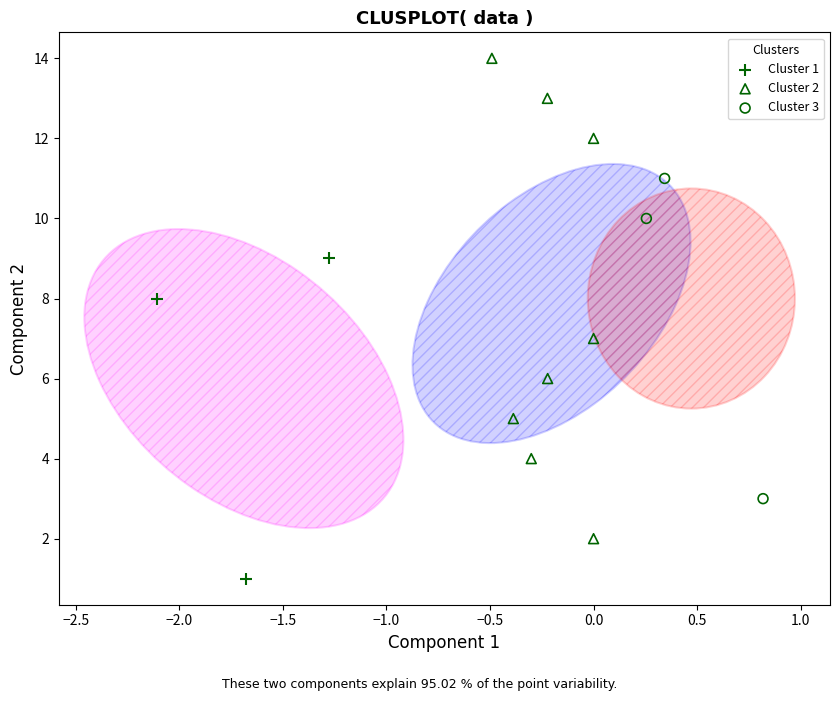

Which series contains the highest Y value?

Cluster 2